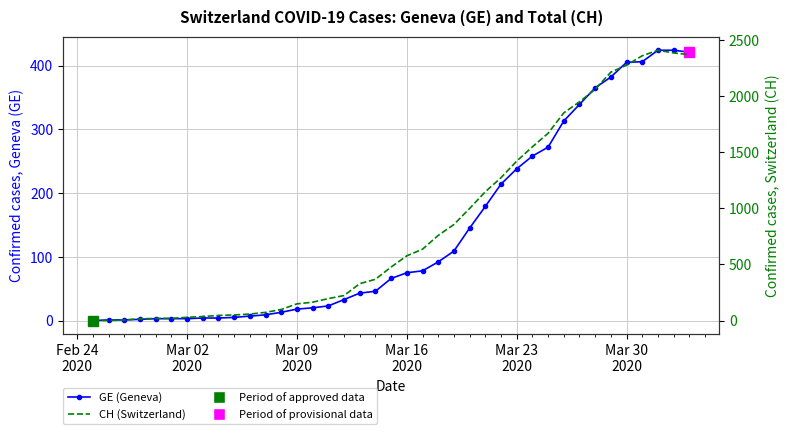

How many categories are shown in the chart?

39